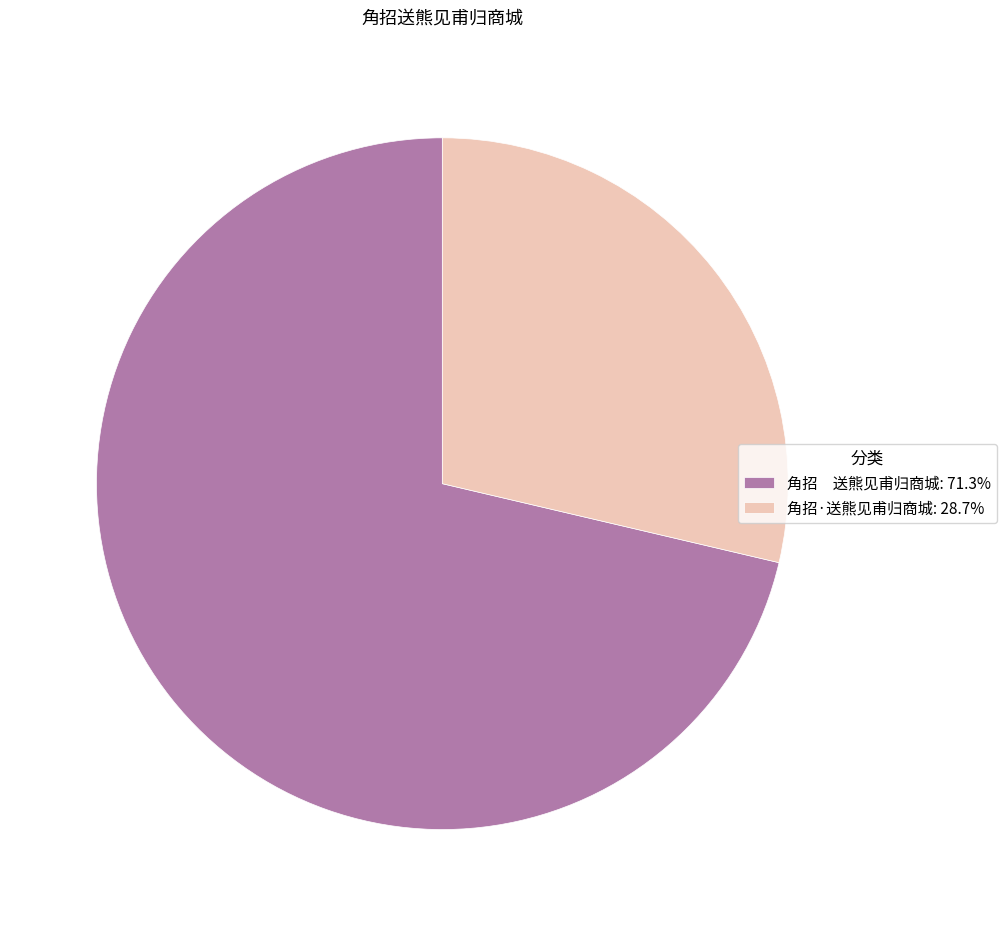

Which slice is the smallest?

角招·送熊见甫归商城